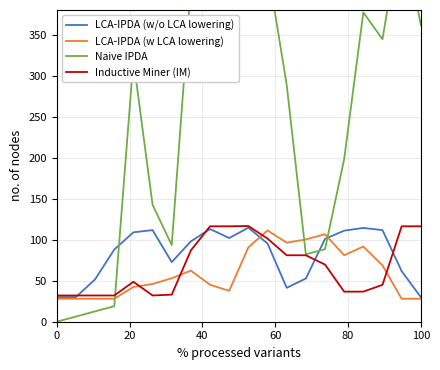

What is the minimum value for LCA-IPDA (w/o LCA lowering)?

30.0